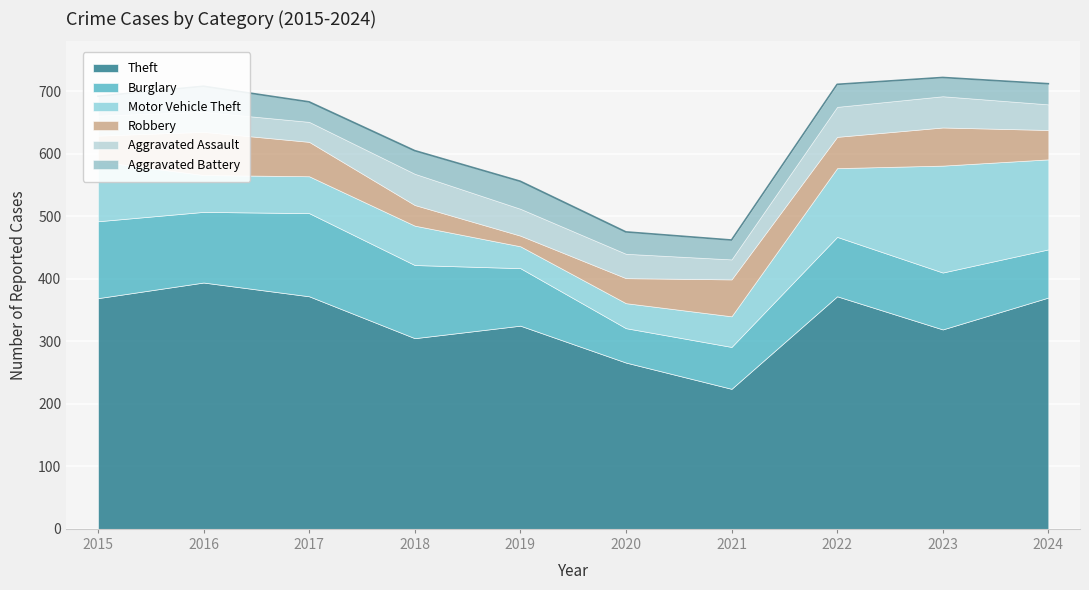

What is the total value across all series at 2016?

708